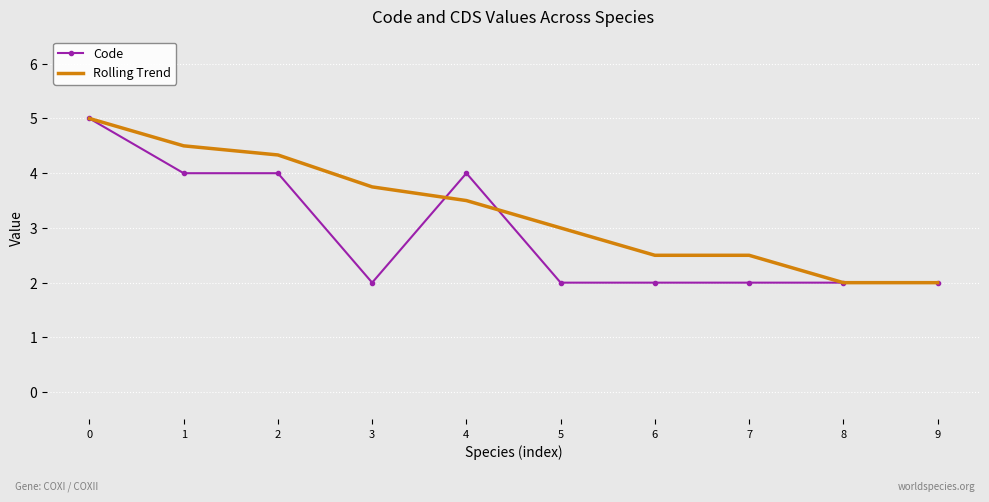

What is the maximum value for Code?

5.0